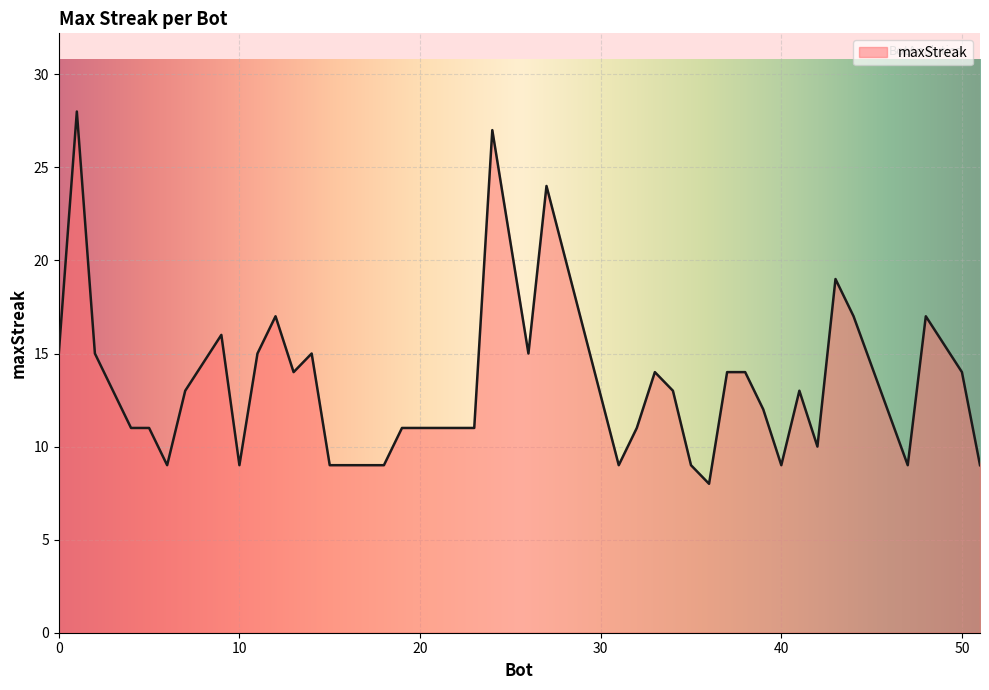

What is the maximum value shown in the chart?

28